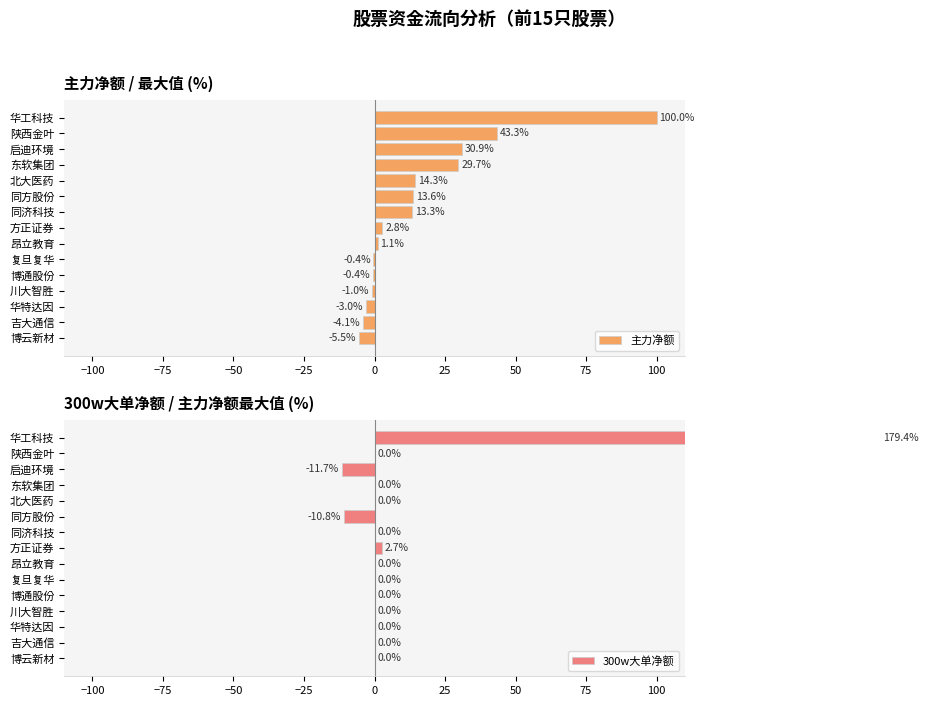

List the series in order of their peak value, lowest first.

主力净额, 300w大单净额